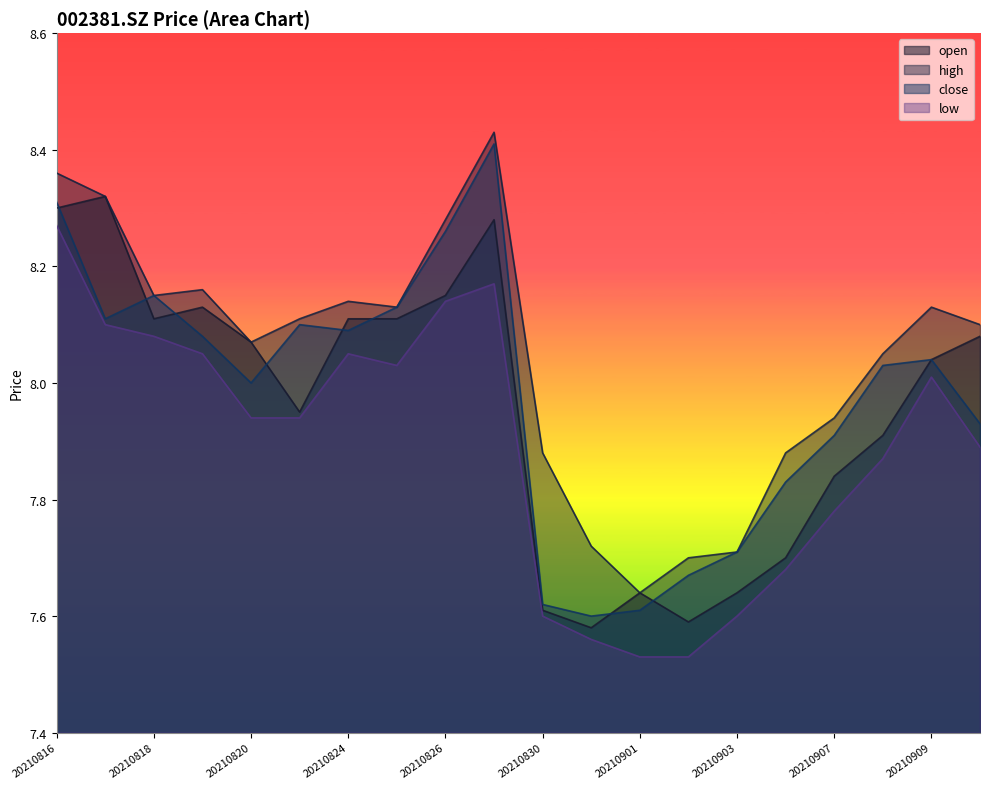

Where does the high series first go above 8?

20210816